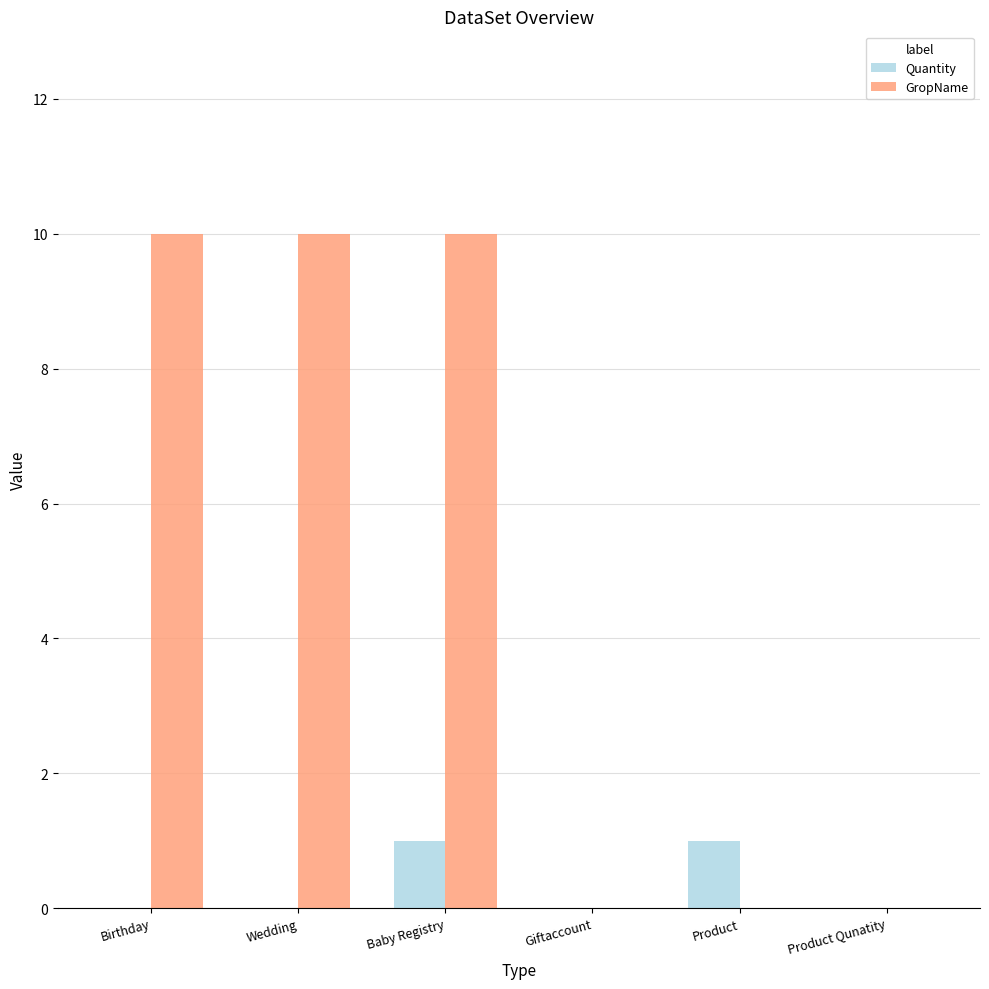

What is the sum of all GropName values?

30